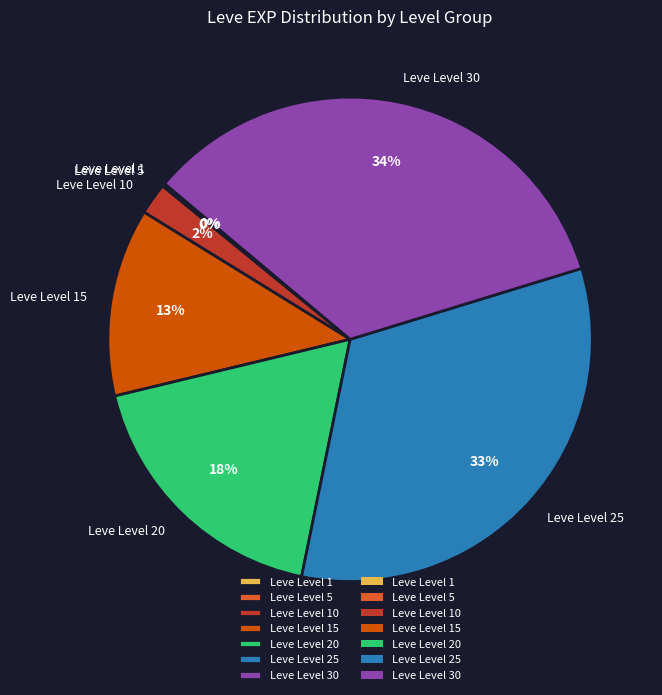

To the nearest percent, what is the average slice percentage?

14%